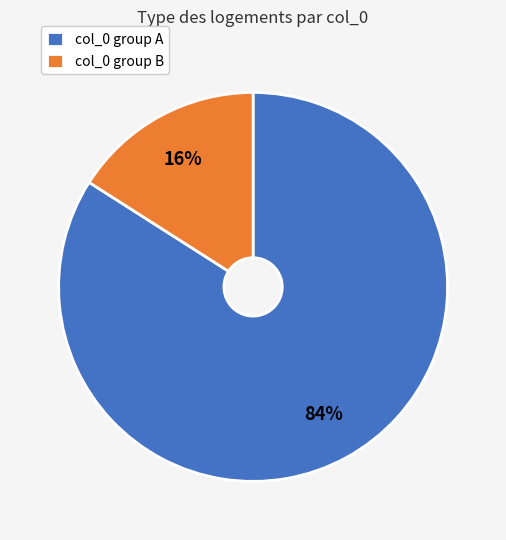

True or false: col_0 group A accounts for 96% of the total.

False